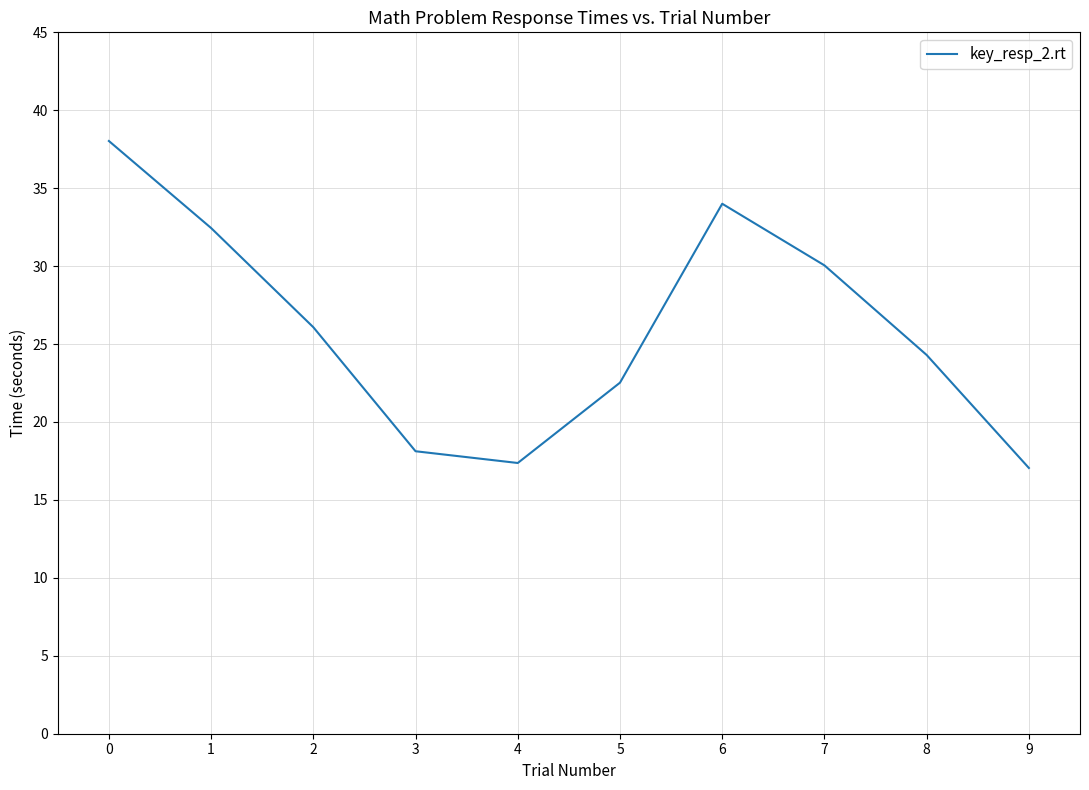

Reading right to left, transcribe all the data shown in this chart.

9=17.0	8=24.3	7=30.0	6=34.0	5=22.5	4=17.4	3=18.1	2=26.1	1=32.4	0=38.0